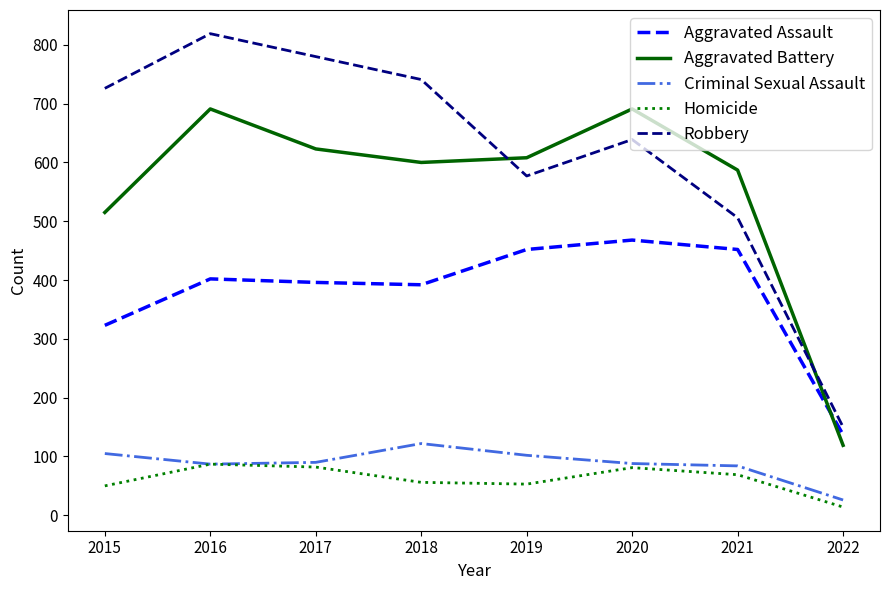

List the series in order of their peak value, highest first.

Robbery, Aggravated Battery, Aggravated Assault, Criminal Sexual Assault, Homicide